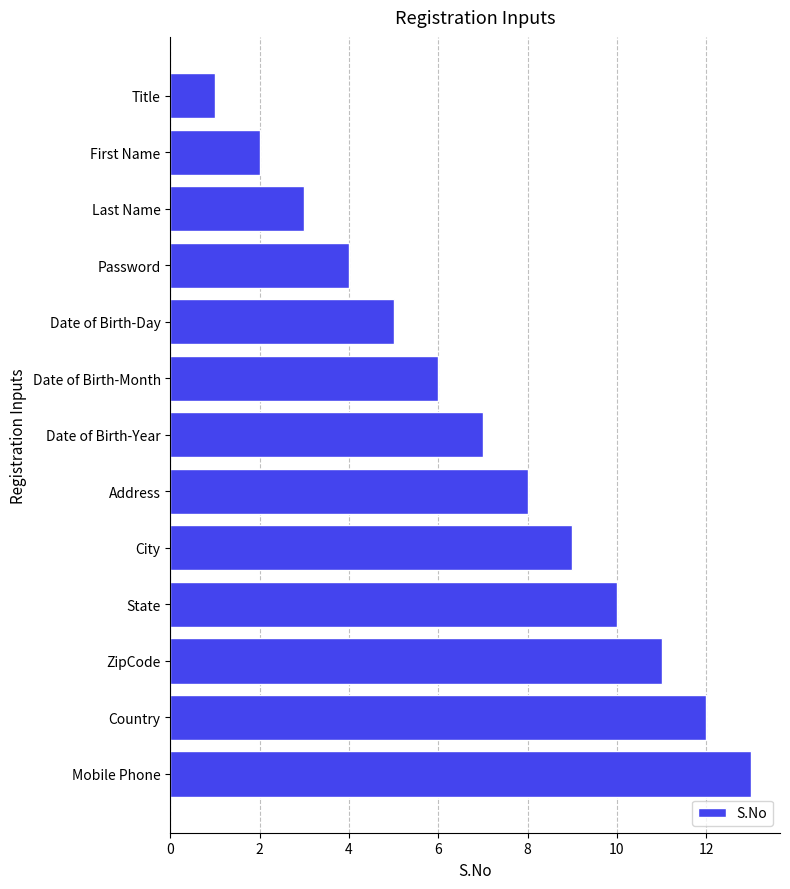

Rank the categories by value from lowest to highest.

Title, First Name, Last Name, Password, Date of Birth-Day, Date of Birth-Month, Date of Birth-Year, Address, City, State, ZipCode, Country, Mobile Phone